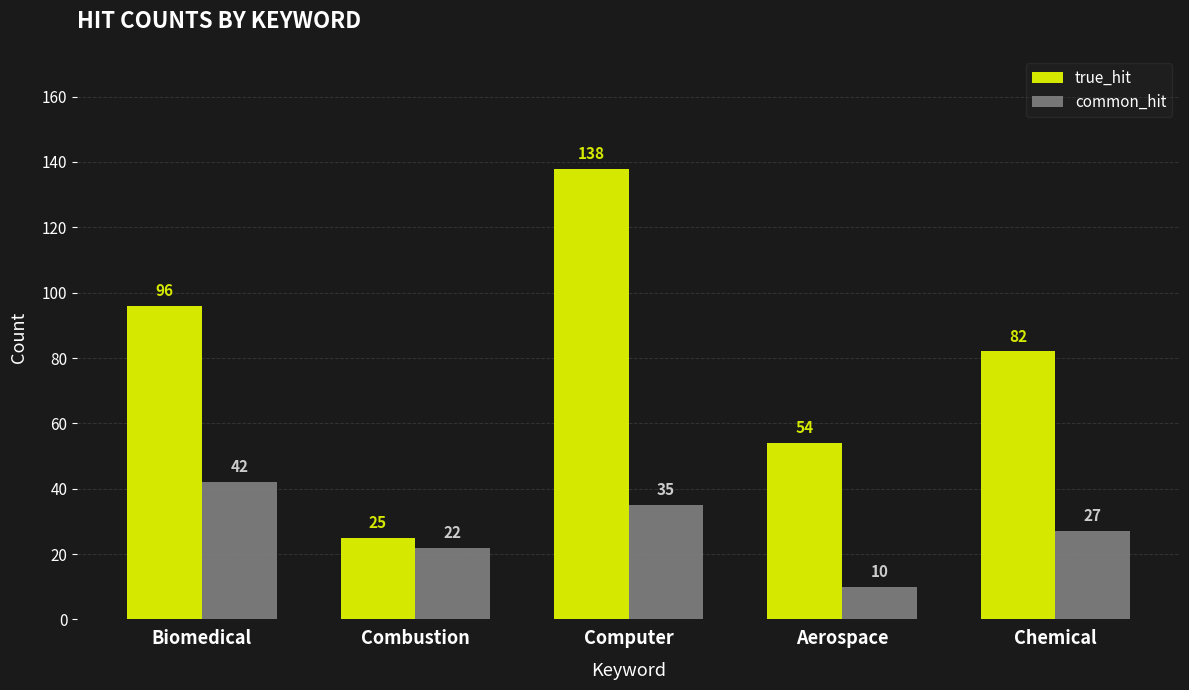

How many bars are there in total?

10